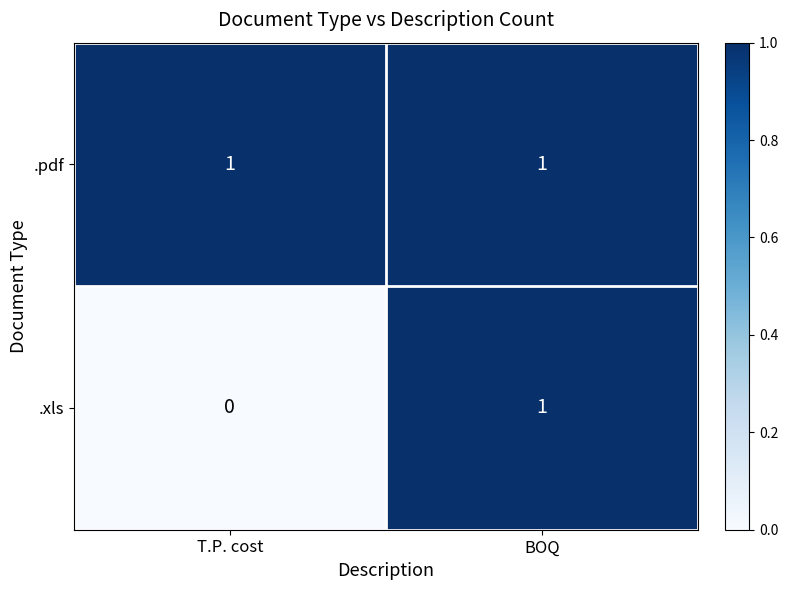

What is the total value across all series at T.P. cost?

1